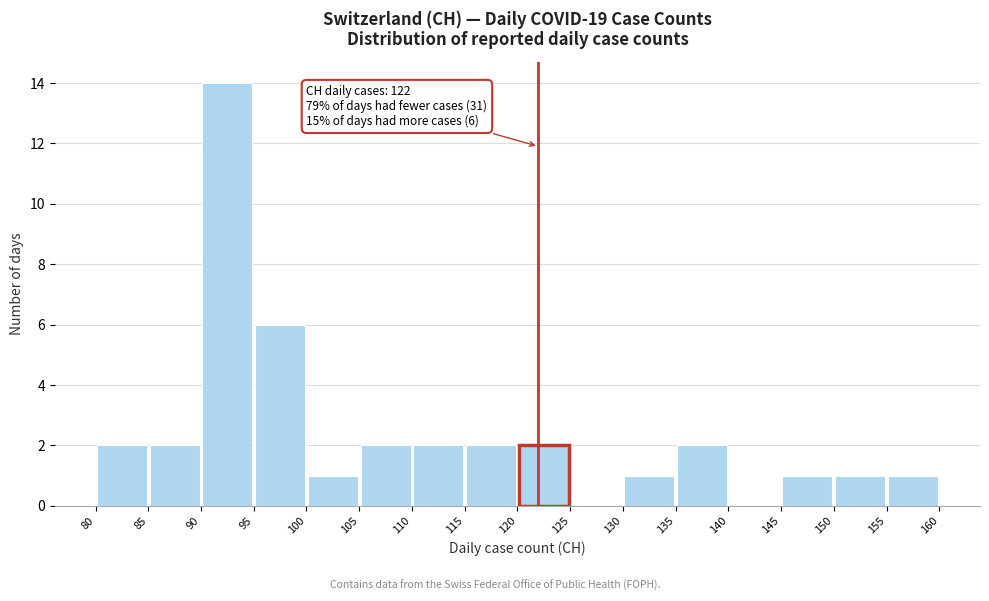

Which range on the x-axis has the tallest bar?

90 to 95